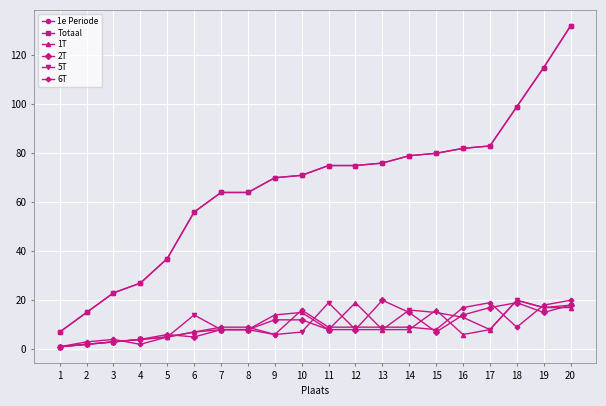

Is it true that 1T equals 20 at 18?

True